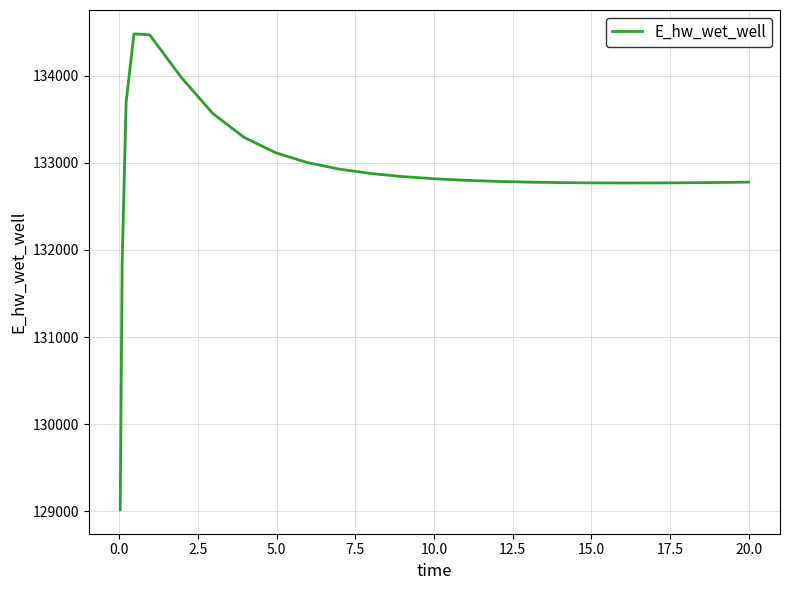

What is the minimum value shown in the chart?

129015.8